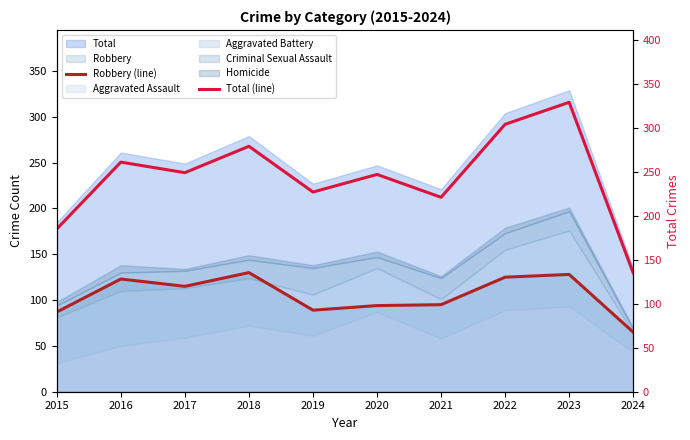

How many interior local peaks does the Robbery (line) series have?

3